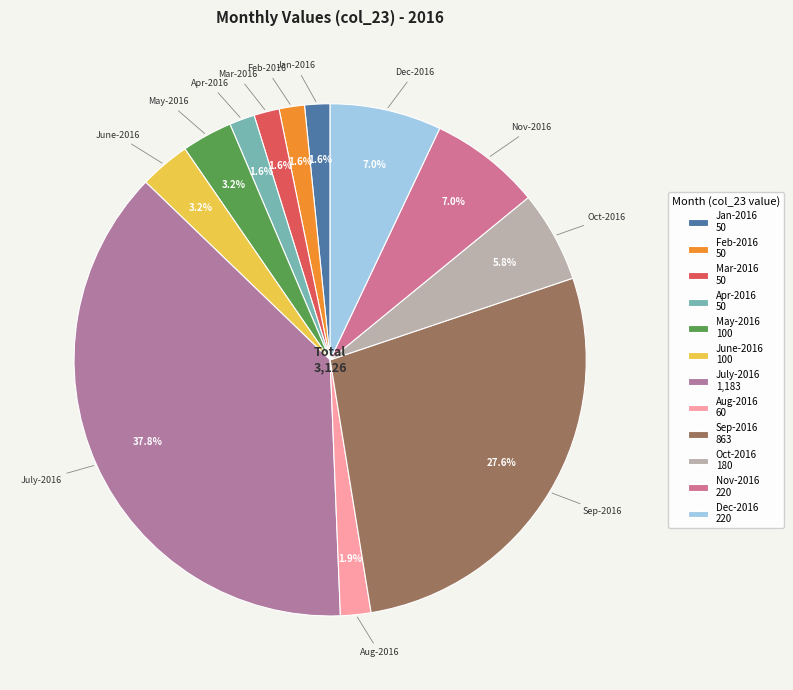

Does Feb-2016 represent more than half of the total?

No